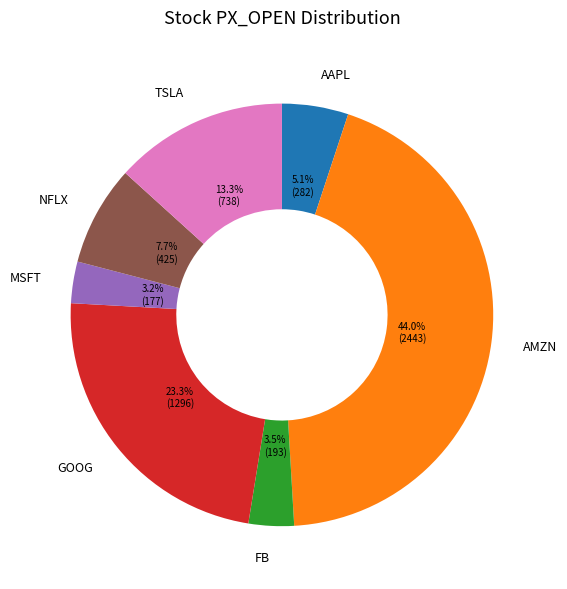

Does any single category account for the majority?

No